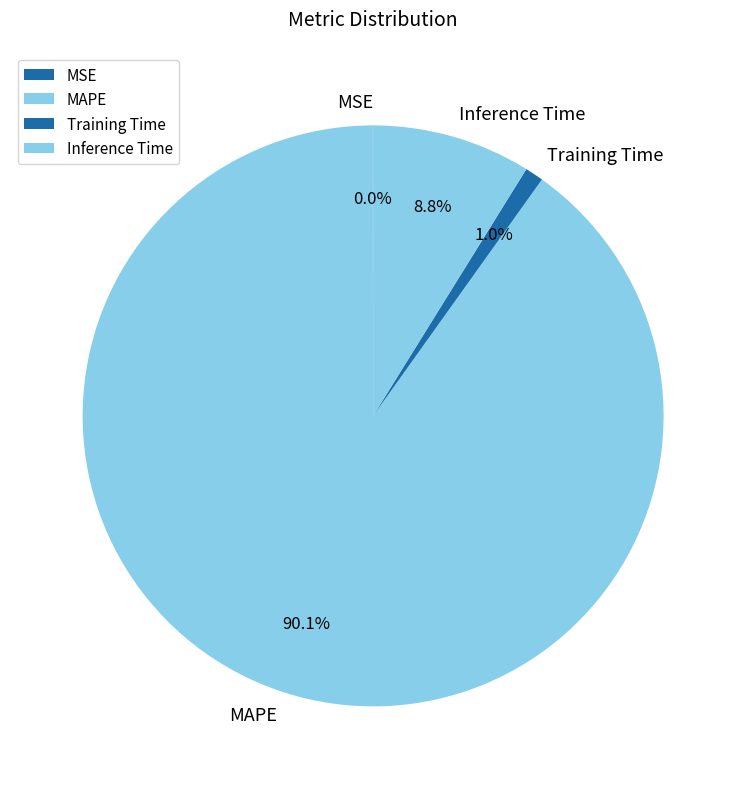

Do Training Time and Inference Time together represent more than half of the pie?

No